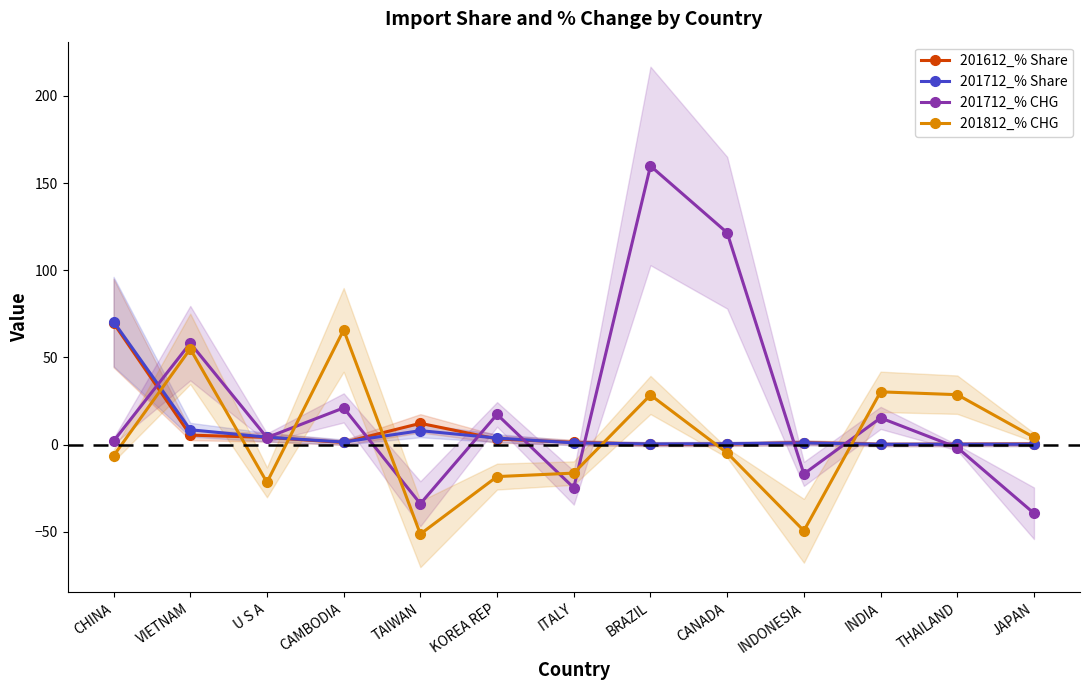

Where is the first local minimum for 201612_% Share?

CAMBODIA